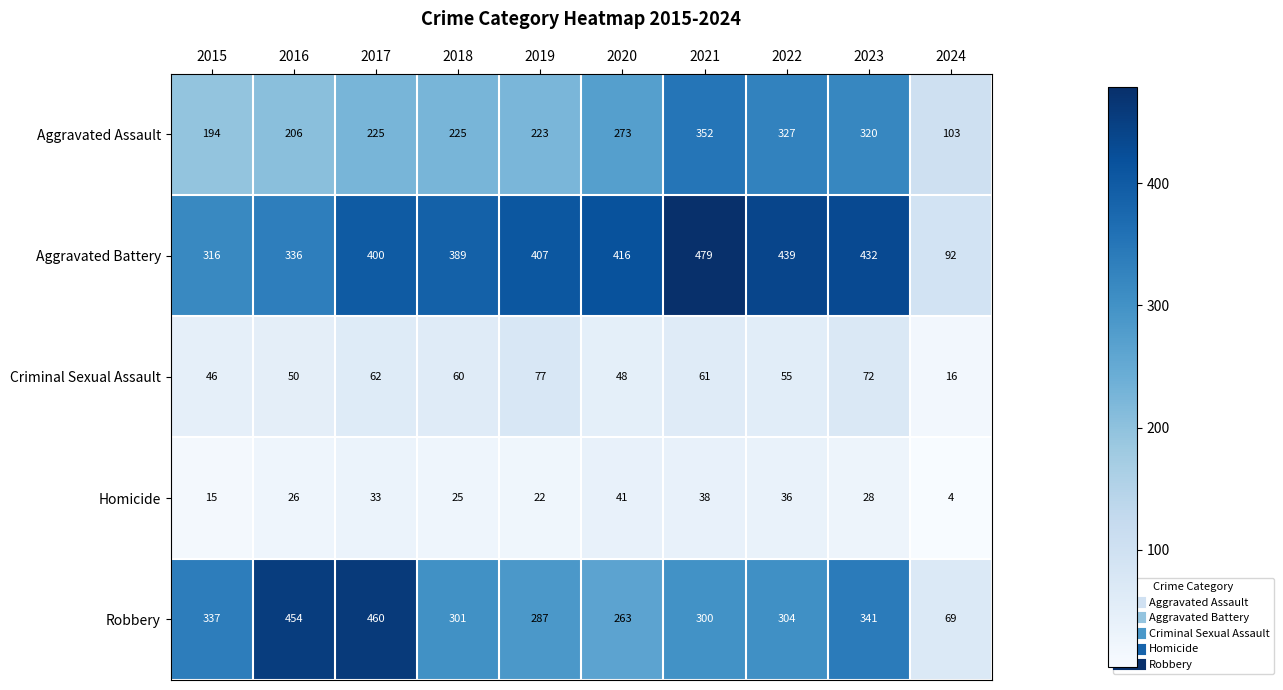

Which series has the widest spread of values?

Robbery